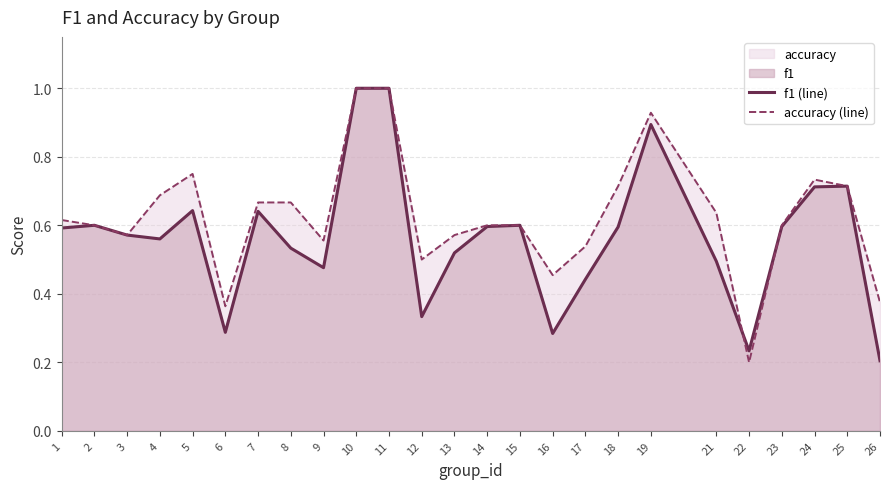

What is the greatest value displayed?

1.0